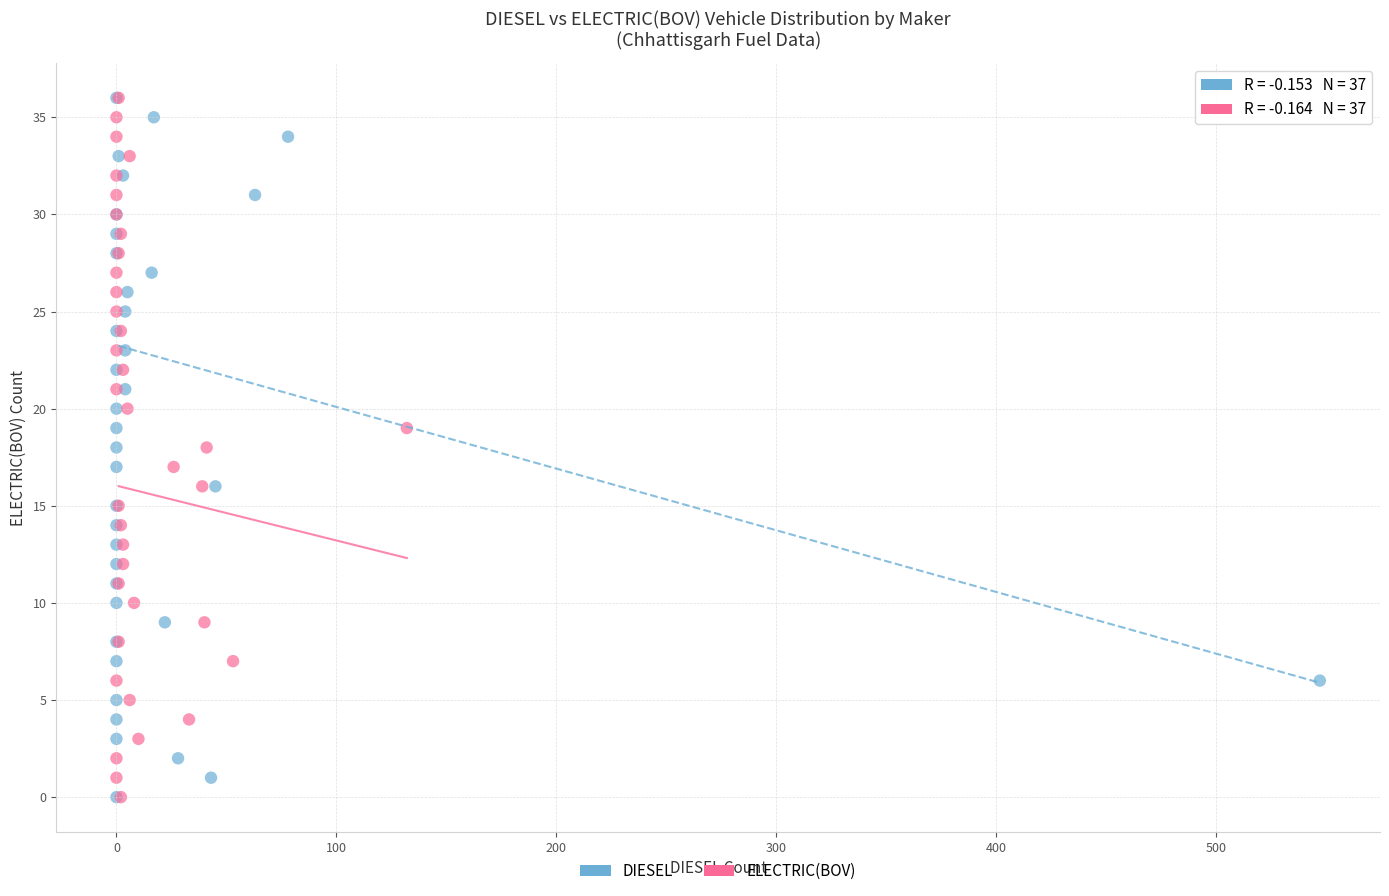

What are all the series names shown in the legend?

DIESEL, ELECTRIC(BOV)